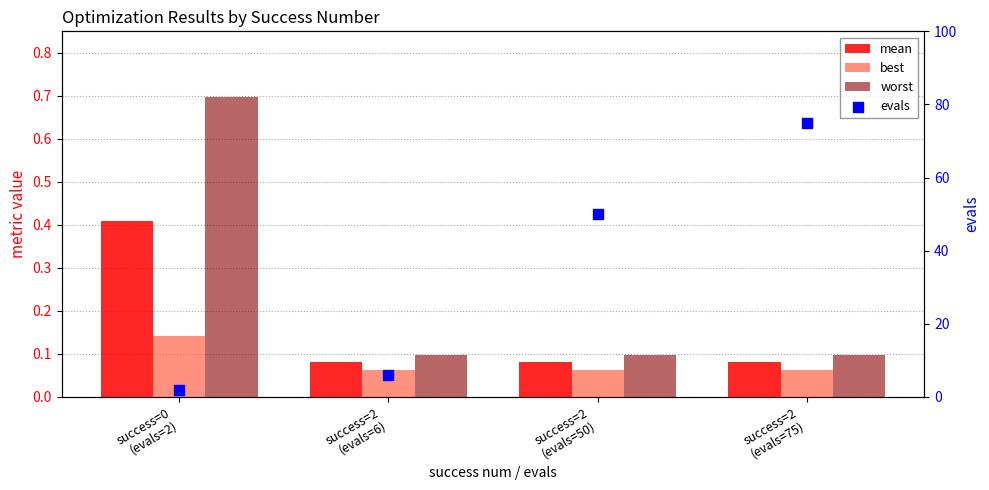

Which series has the largest total across all categories?

evals